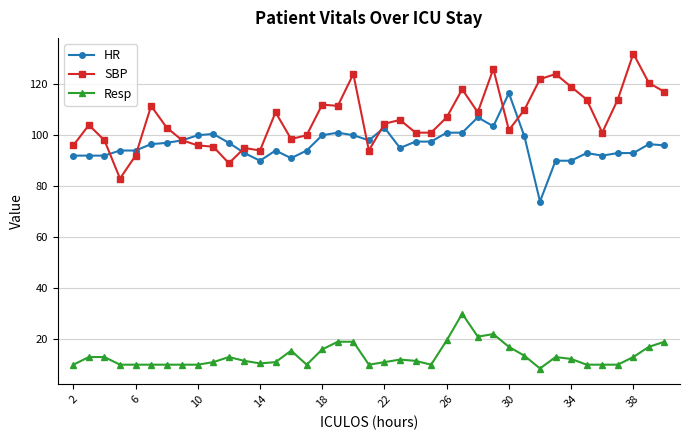

Rank the series by their maximum value, from highest to lowest.

SBP, HR, Resp